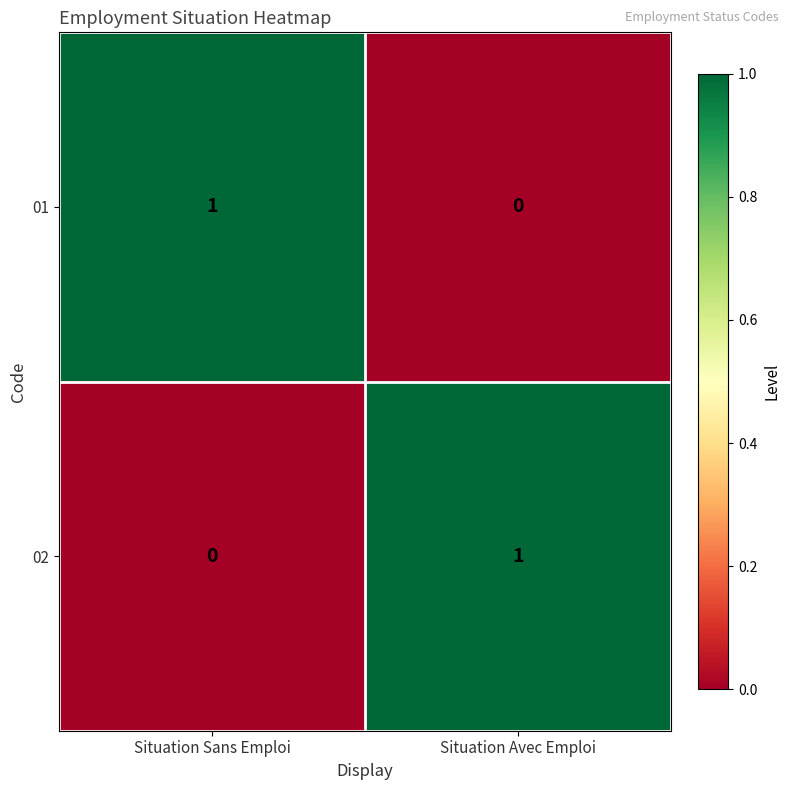

Reading left to right, what are all the values shown in this chart?

01: Situation Sans Emploi=1	Situation Avec Emploi=0
02: Situation Sans Emploi=0	Situation Avec Emploi=1